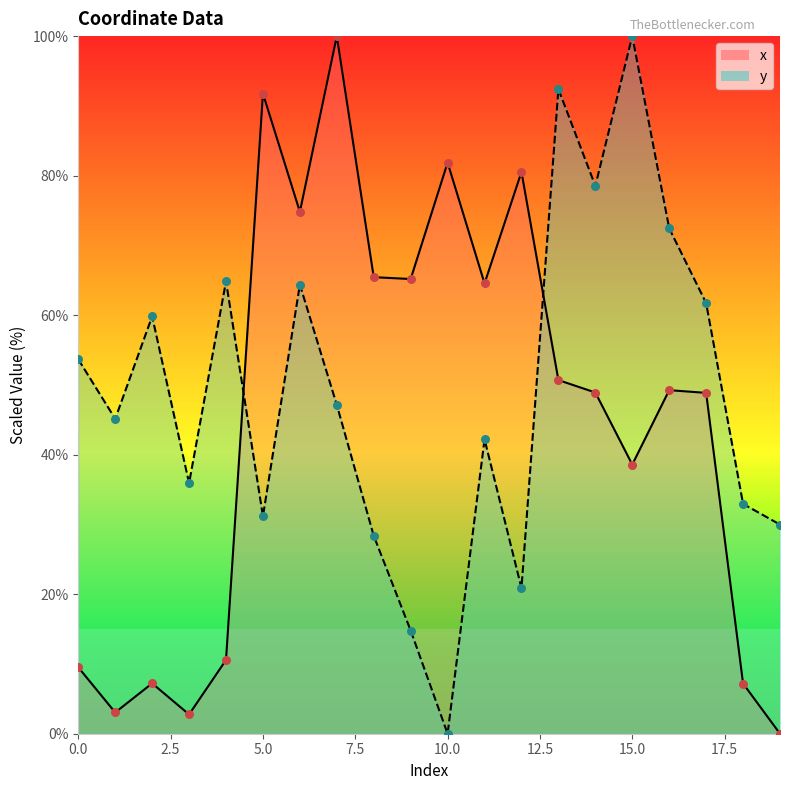

At which category is the sum across all series the highest?

7